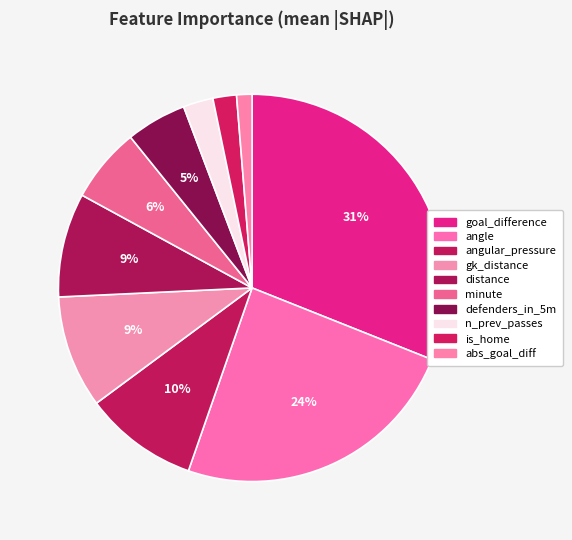

Count the number of slices in the pie.

10